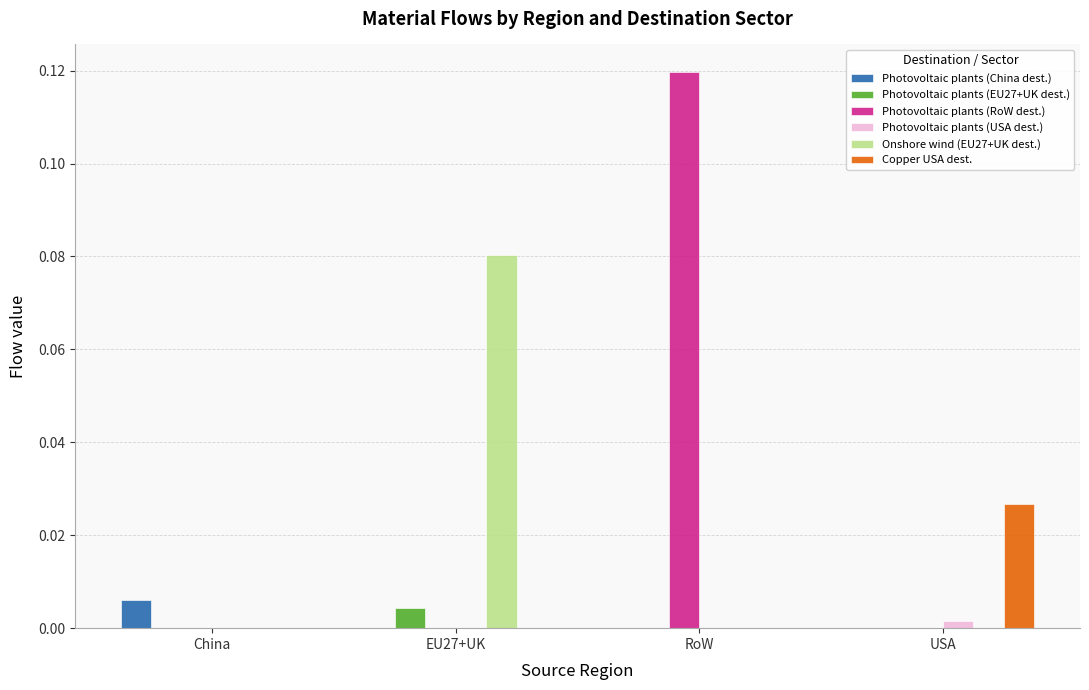

At which category is the sum across all series the highest?

RoW